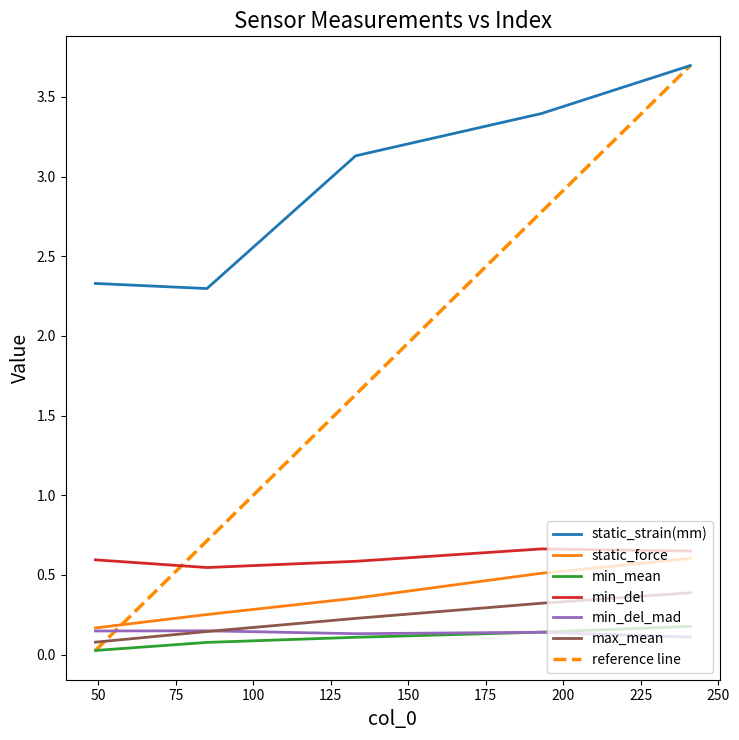

True or false: min_mean and static_strain(mm) intersect in this chart.

False